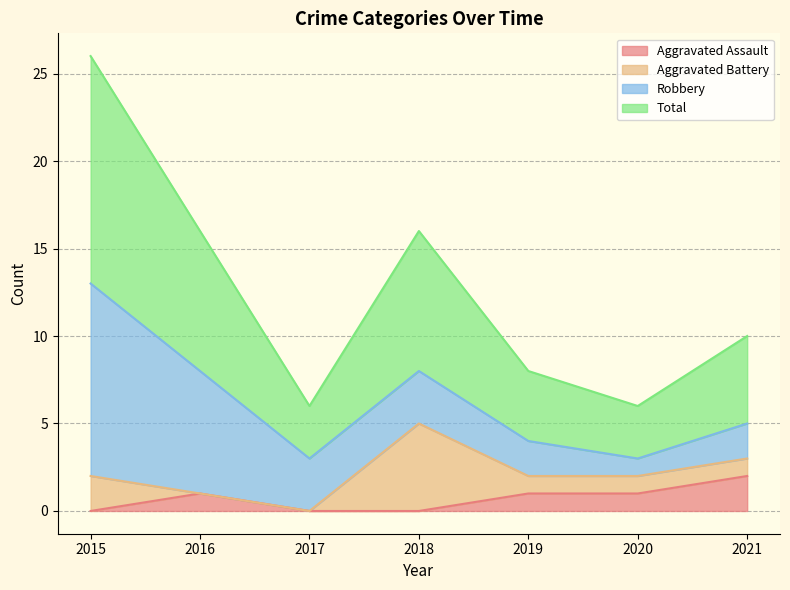

At which label does Aggravated Assault reach its peak?

2021